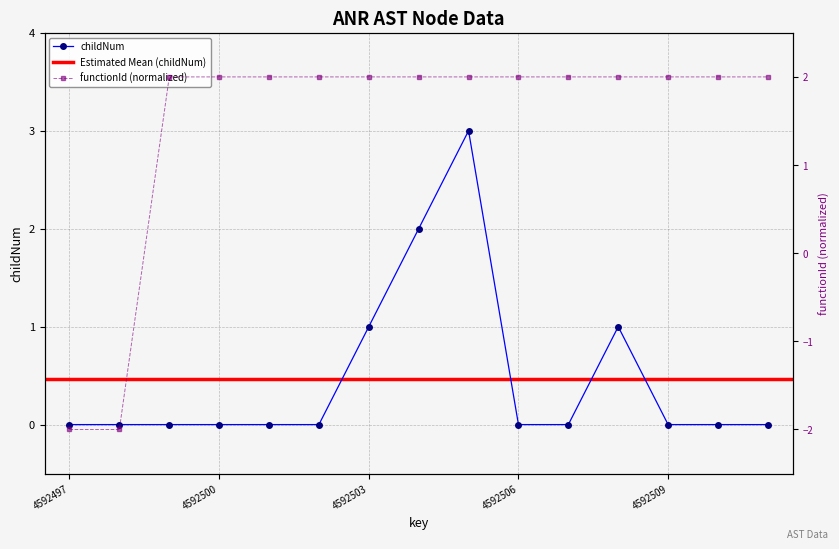

What is the average value of the functionId series?

1.5